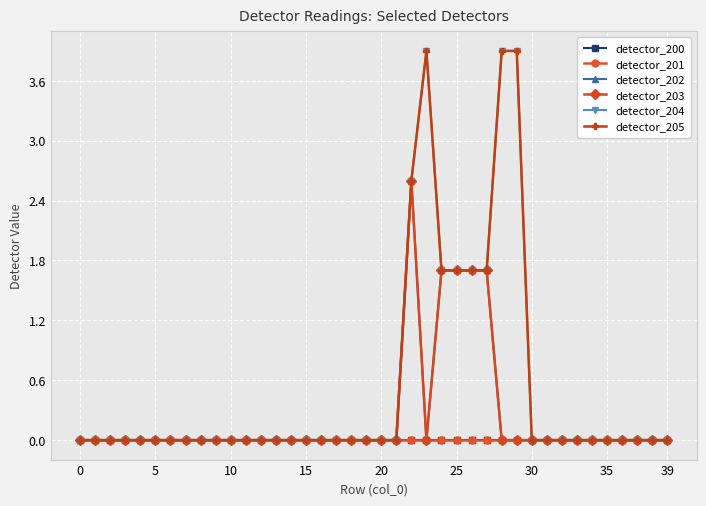

Is this an area chart (filled region under the line)?

No